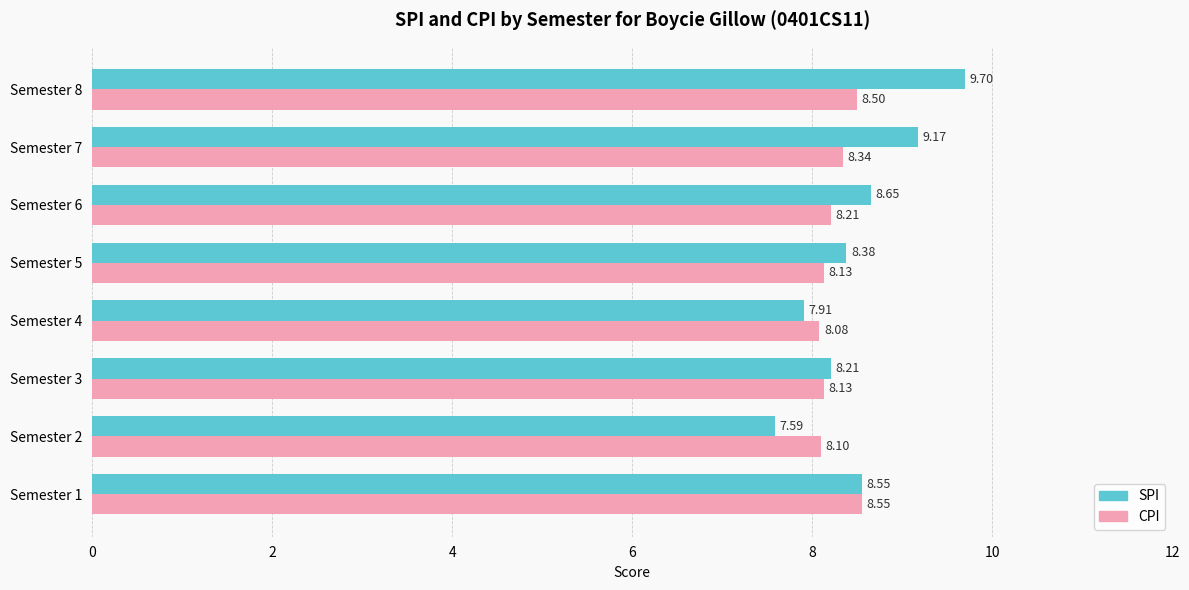

At which category is the sum across all series the highest?

Semester 8